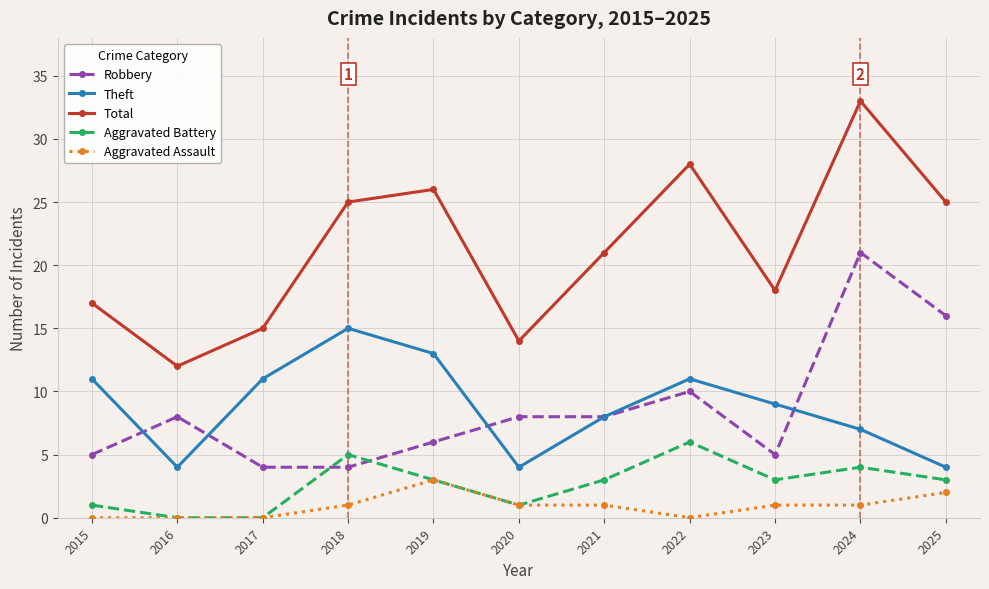

After their last crossing, which series has the higher values: Aggravated Battery or Robbery?

Robbery